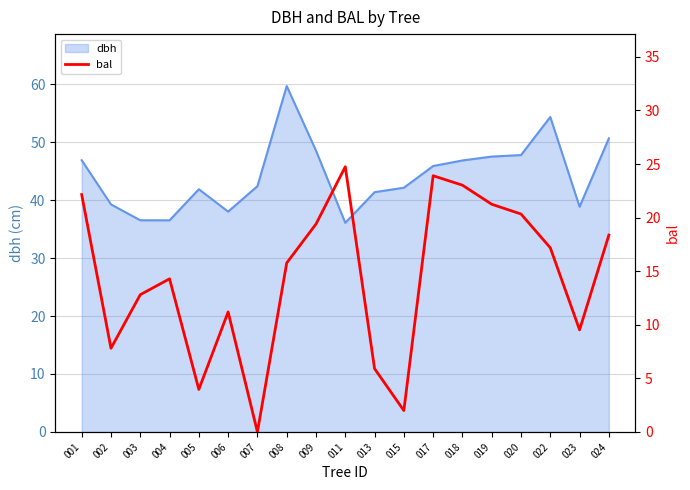

At which category does the chart reach its minimum across all series?

007